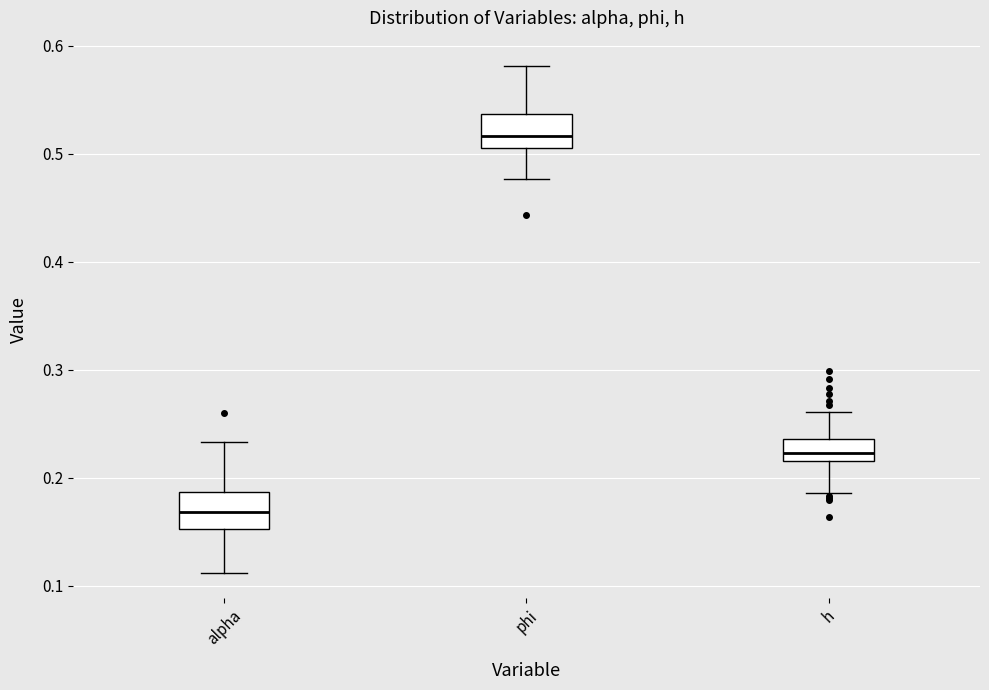

Reading left to right, read every box against the y-axis: the position of its median line, the range the box covers, and the ends of its whiskers. The values are not printed on the chart, so give them approximately, as read against the axis.

alpha: median 0.17, box 0.15 to 0.19, whiskers 0.11 to 0.23
phi: median 0.52, box 0.51 to 0.54, whiskers 0.48 to 0.58
h: median 0.22 (inside the box), box 0.22 to 0.24, whiskers 0.19 to 0.26